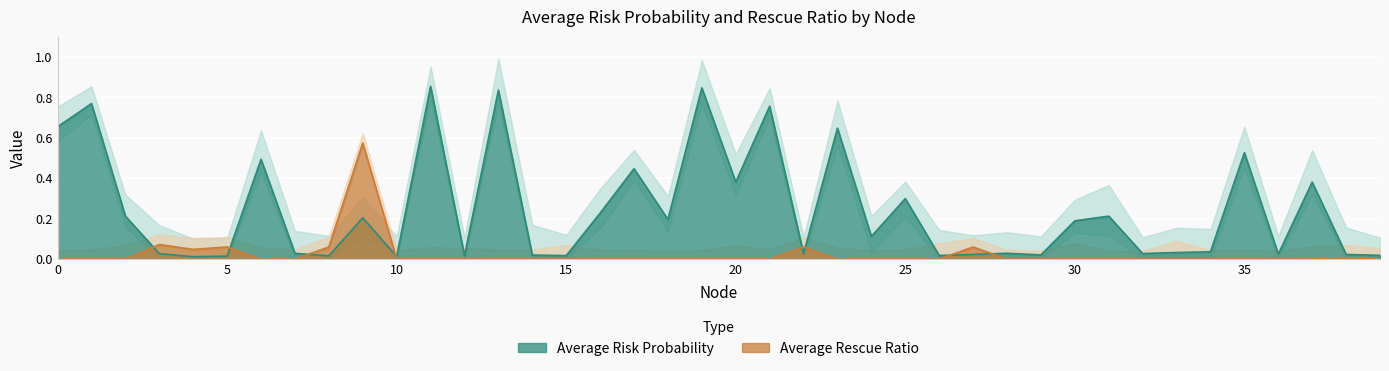

What is the difference between the highest and lowest values at 25?

0.3